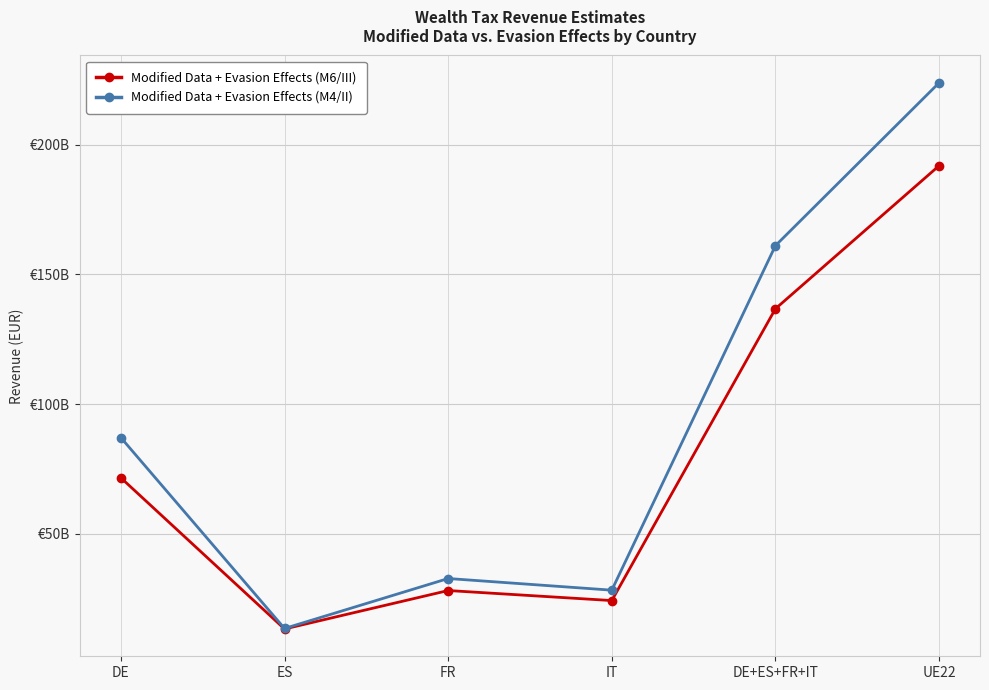

Is this an area chart (filled region under the line)?

No